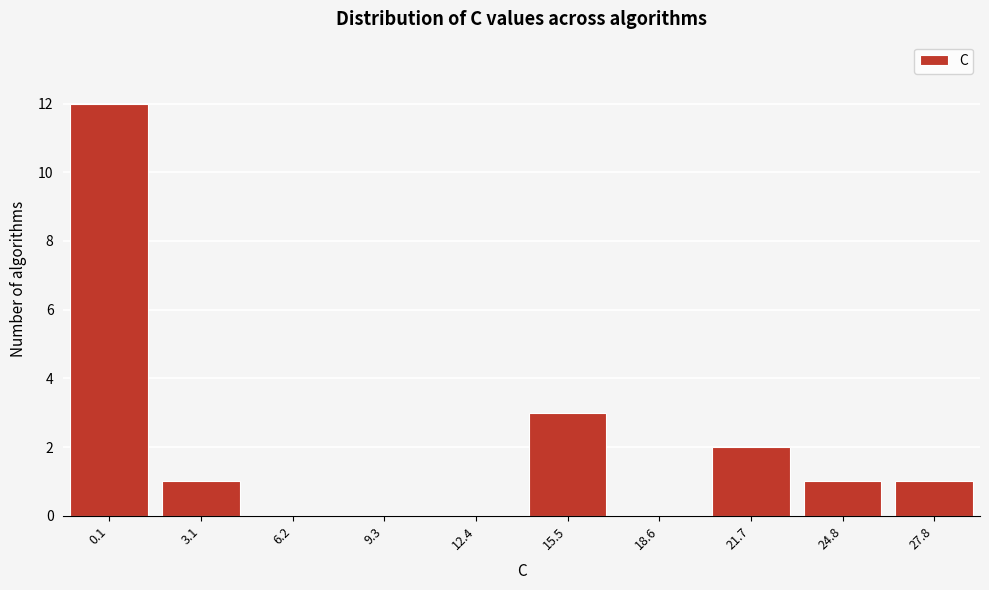

Reading left to right, transcribe all the data shown in this chart.

0.1=12	3.1=1	6.2=0	9.3=0	12.4=0	15.5=3	18.6=0	21.7=2	24.8=1	27.8=1